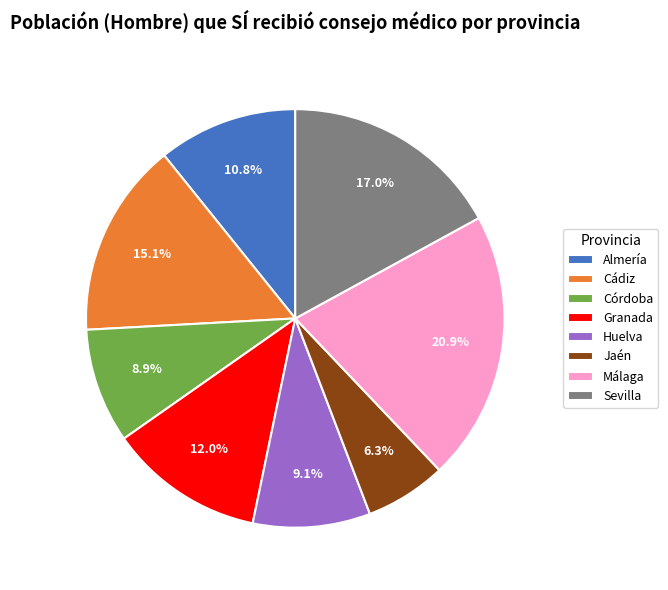

Do Cádiz and Málaga together represent more than half of the pie?

No